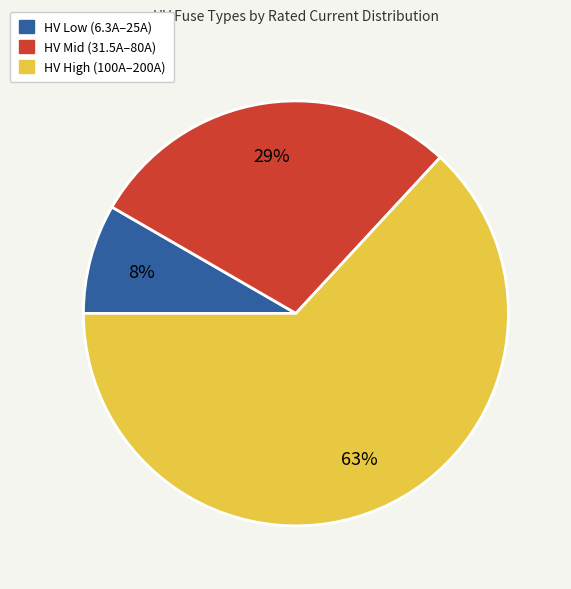

To the nearest percent, what is the average slice percentage?

33%